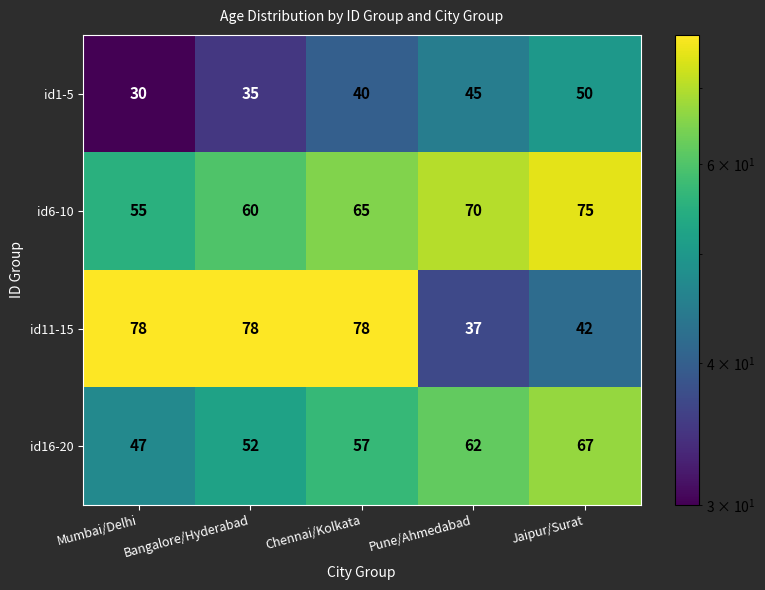

What is the difference between the second highest and minimum values in the id1-5 series?

15